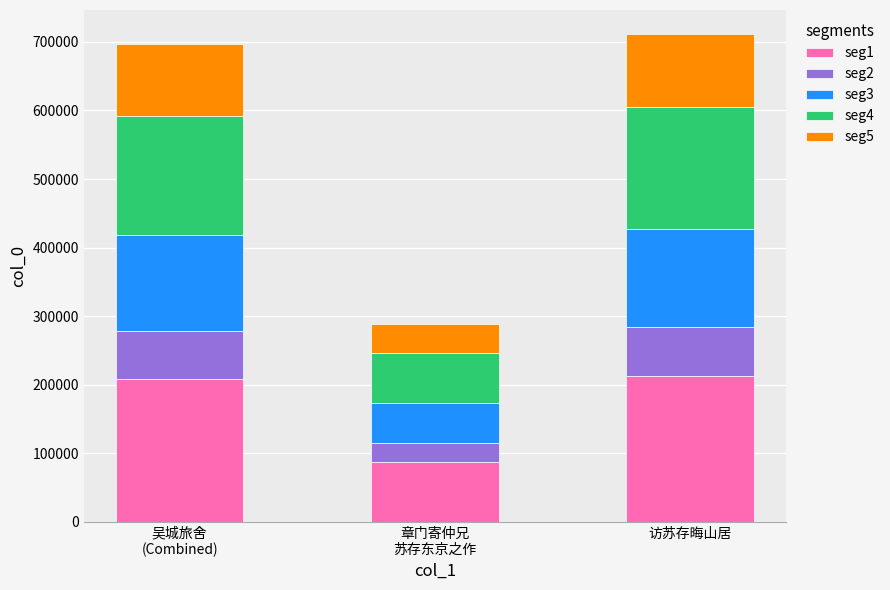

What is the average value of the seg1 series?

169631.7